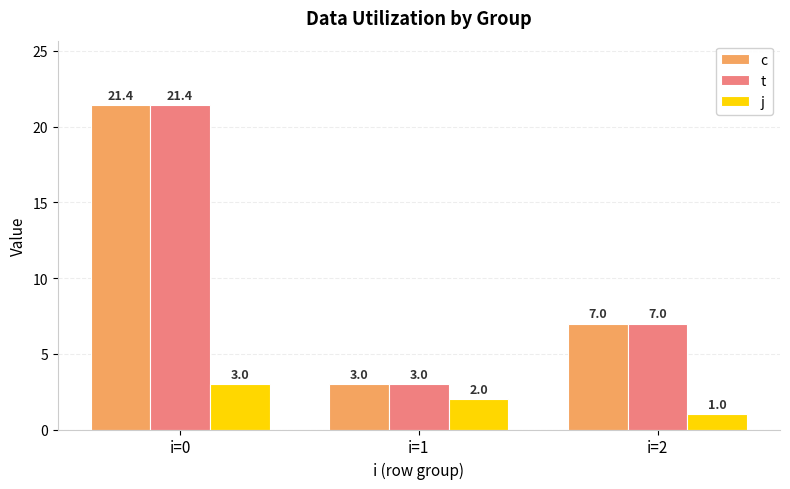

What are all the series names shown in the legend?

c, t, j